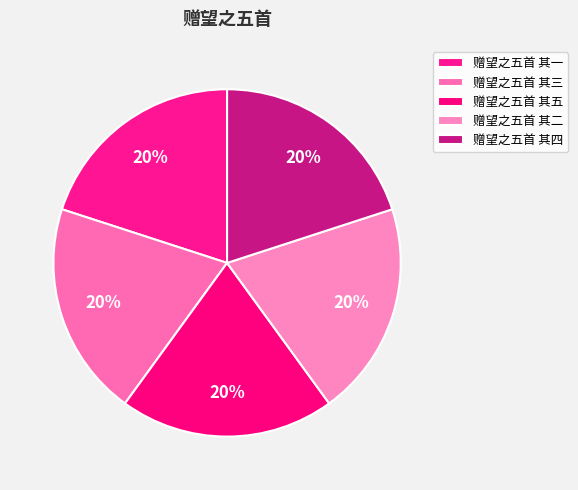

To the nearest percent, what portion does 赠望之五首 其三 represent?

20%